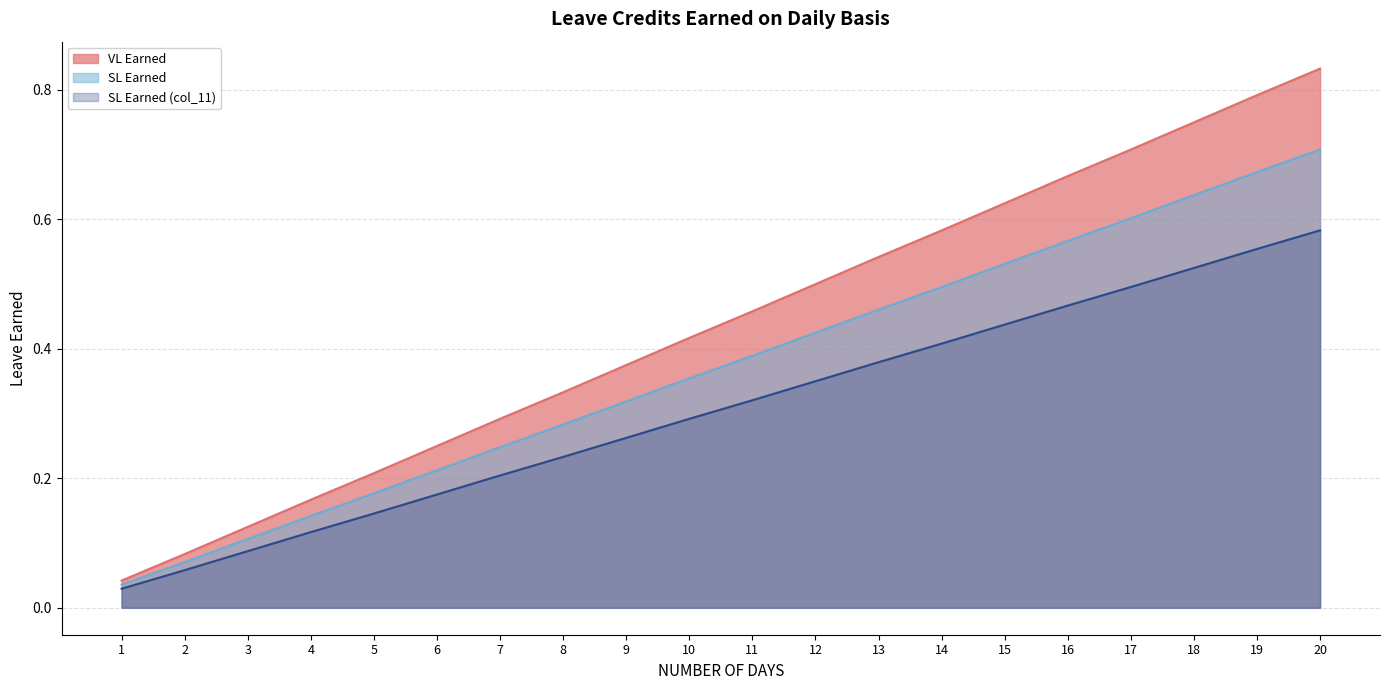

Count the number of data series in this chart.

3